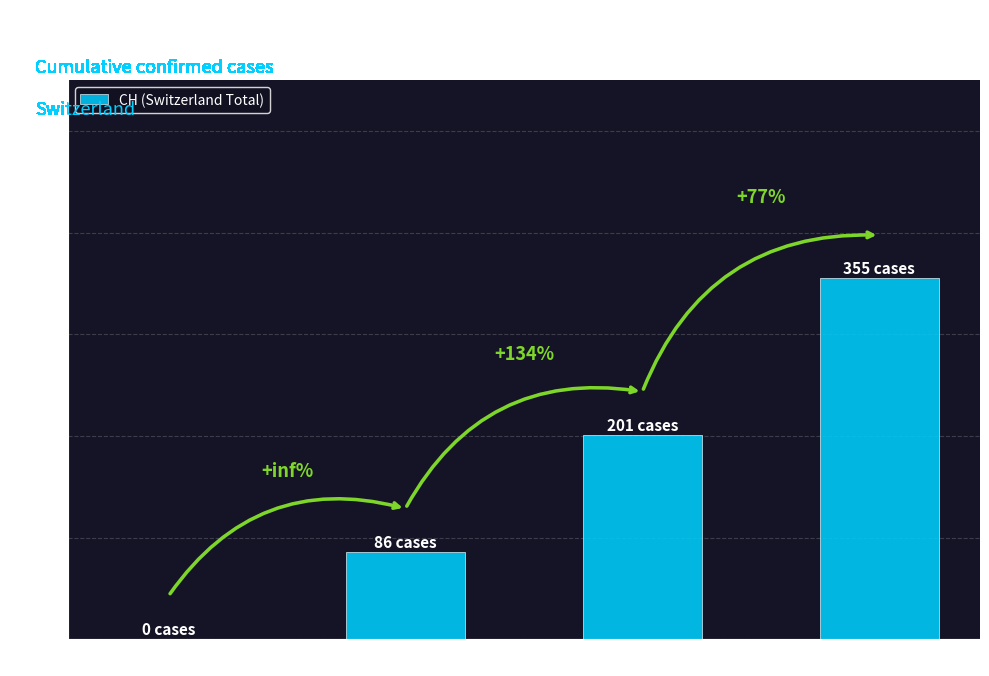

What is the change in value from 5 Jun to 12 Jun?

+115